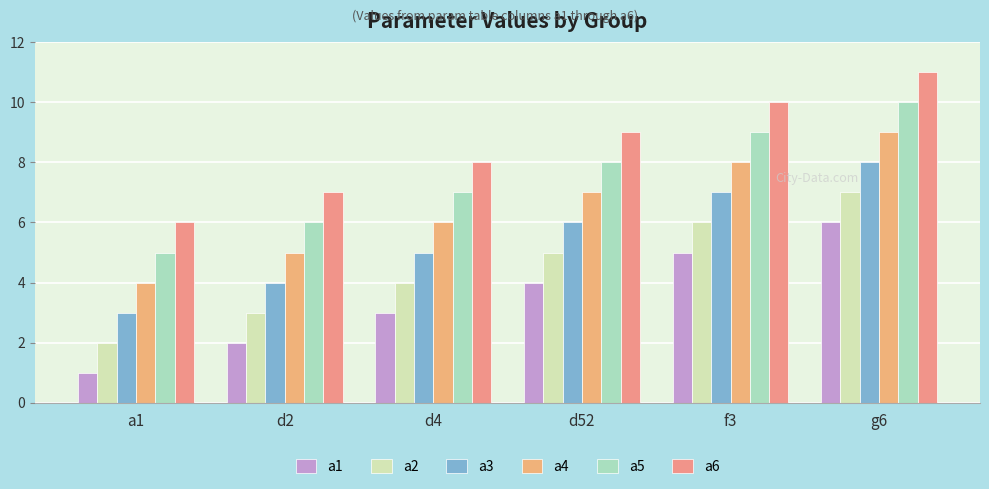

Where is a1 nearest to the value 3?

d4